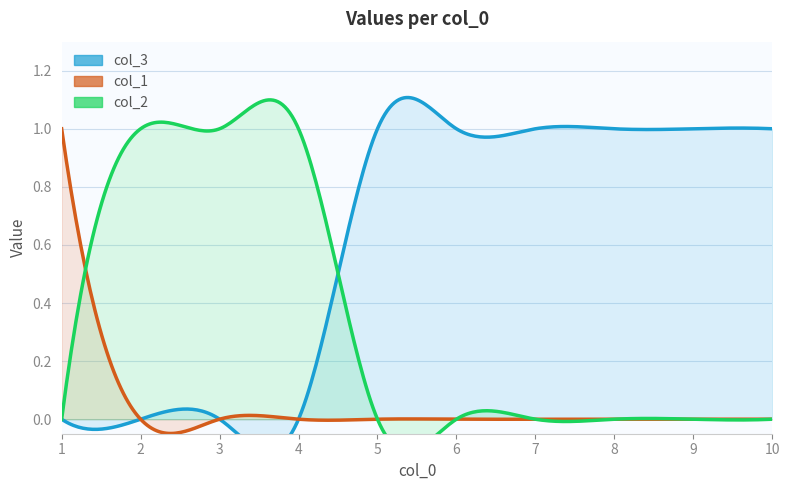

What is the difference between the col_1 values at 1 and 5?

1